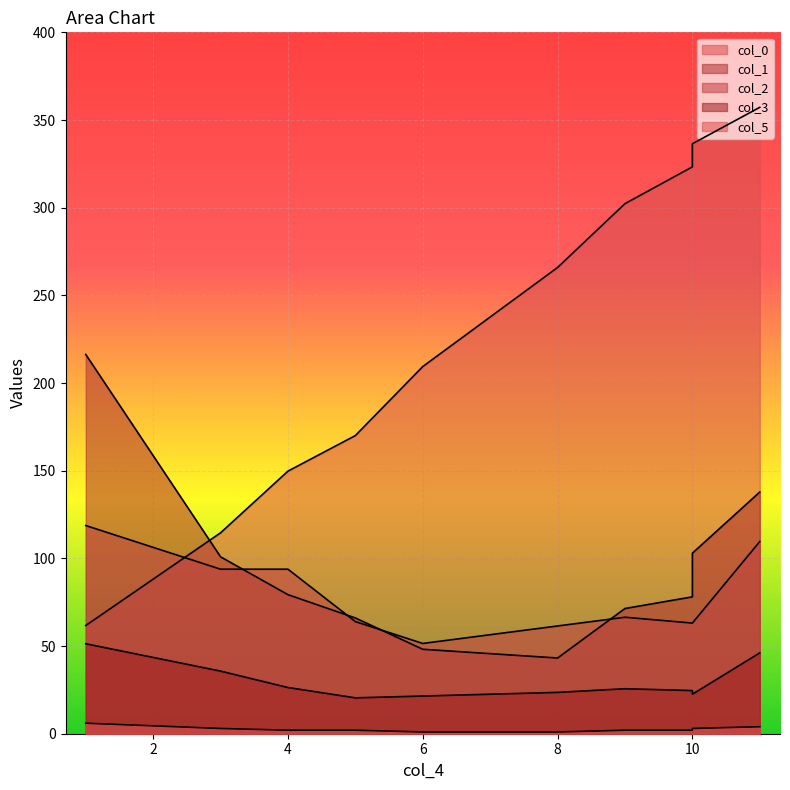

What is the spread (max minus min) of values at 4?

147.8